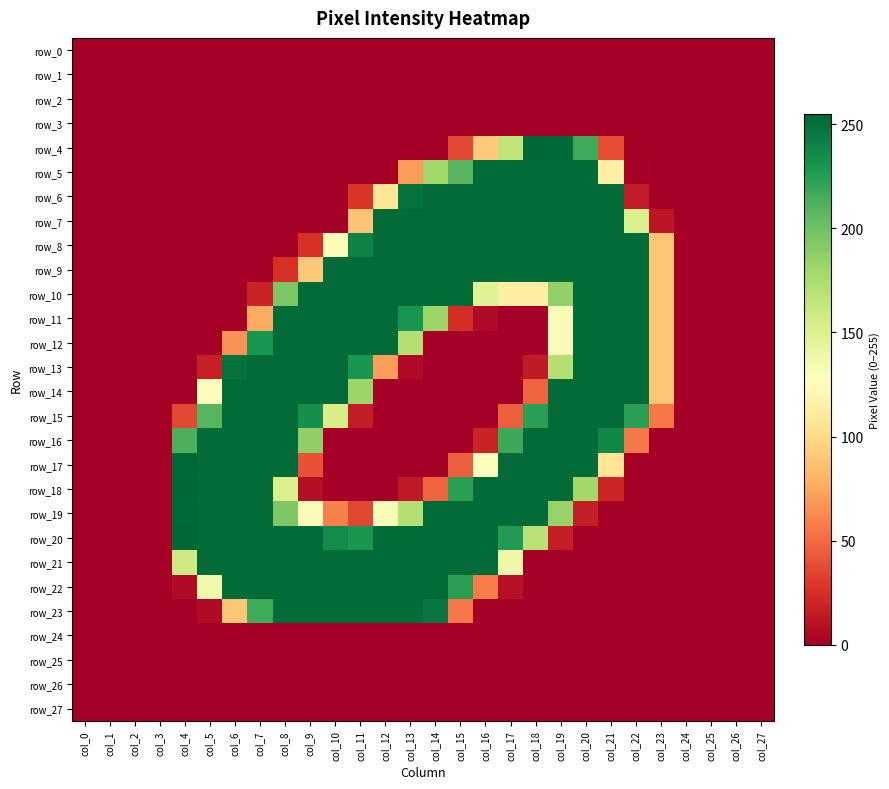

Rank the categories by row_17 value from highest to lowest.

col_4, col_5, col_6, col_7, col_8, col_17, col_18, col_19, col_20, col_16, col_21, col_15, col_9, col_0, col_1, col_2, col_3, col_10, col_11, col_12, col_13, col_14, col_22, col_23, col_24, col_25, col_26, col_27